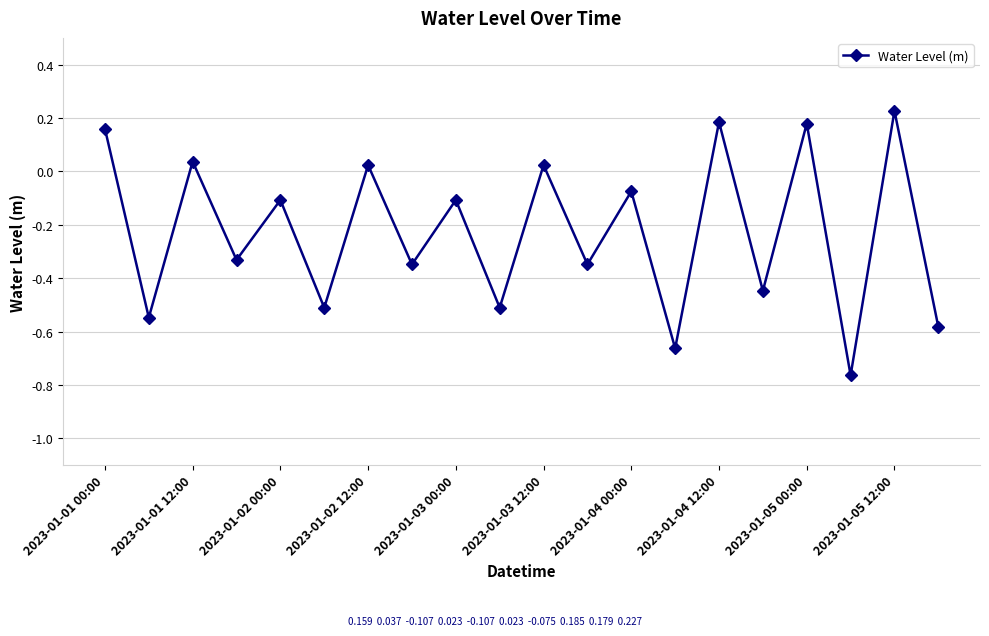

How many points are higher than both their immediate neighbors (excluding endpoints)?

9